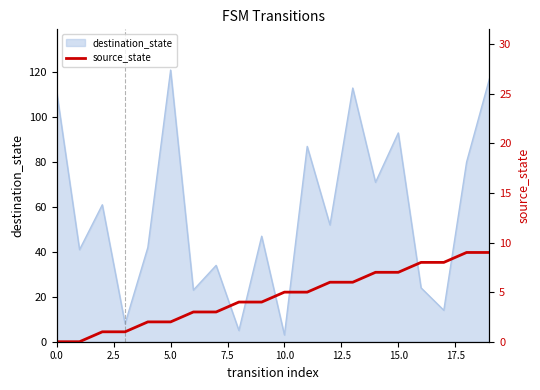

What is the maximum value for destination_state?

121